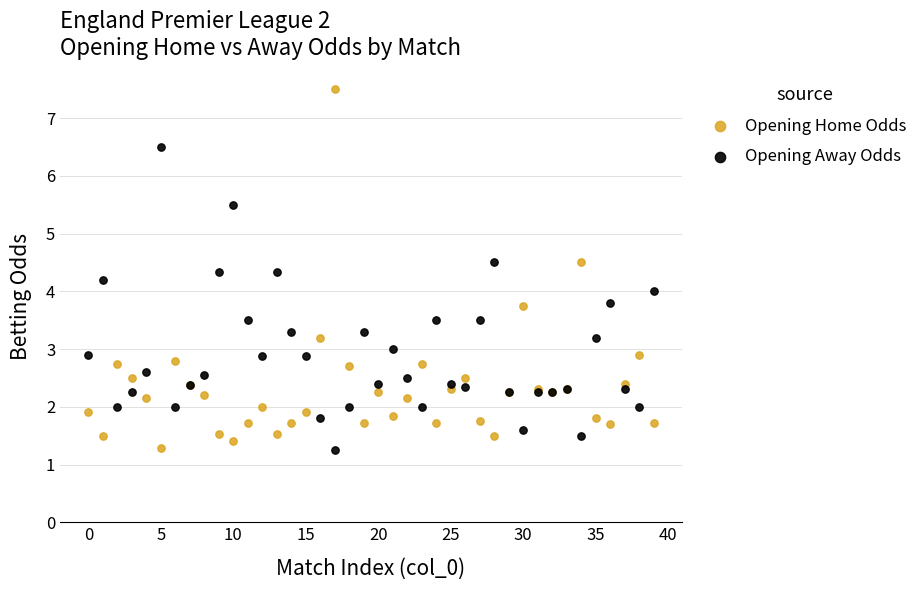

Which series reaches the maximum Y coordinate?

Opening Home Odds